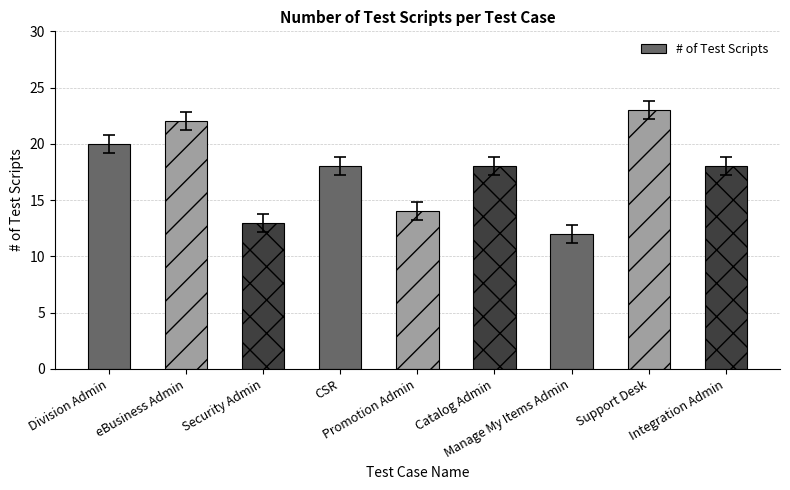

What is the greatest value displayed?

23